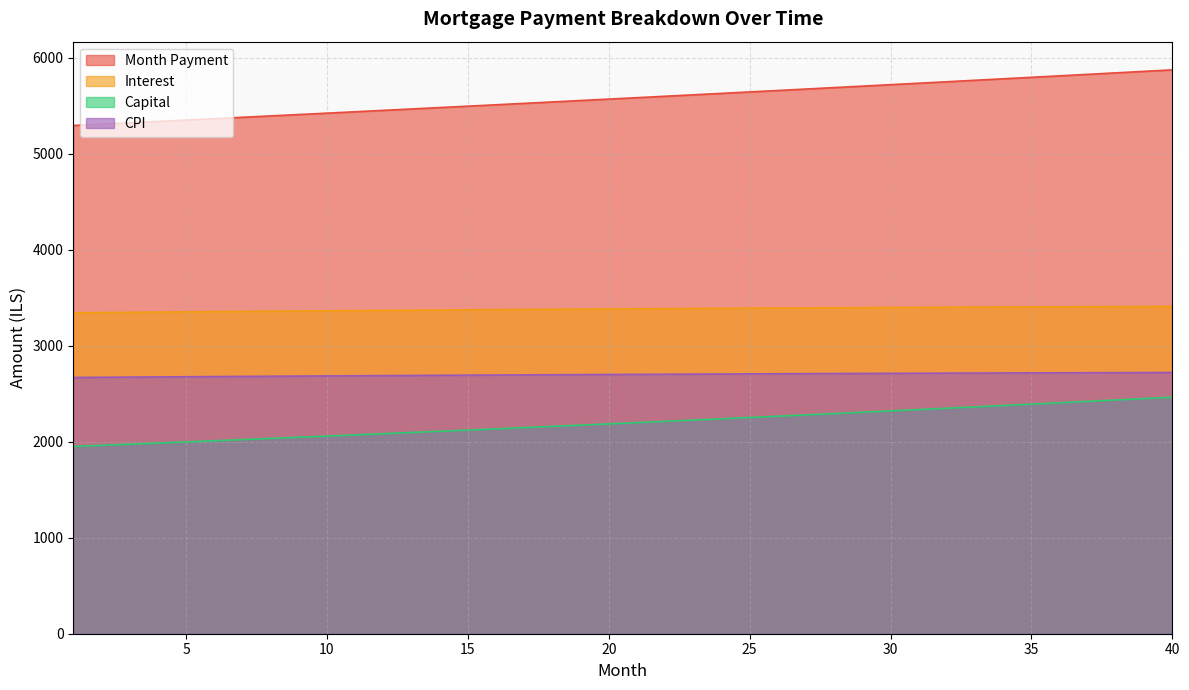

Which series has the largest range (max minus min)?

Month Payment